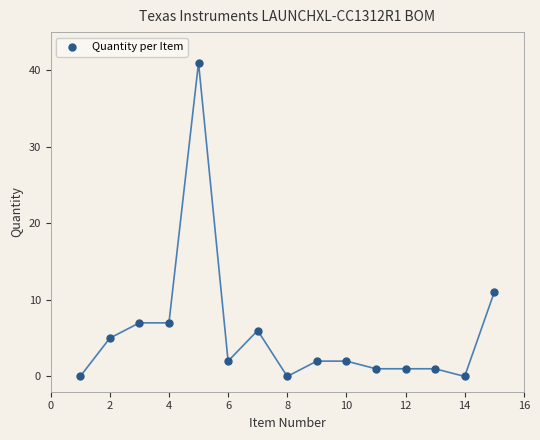

What is the range of X values (max minus min)?

14